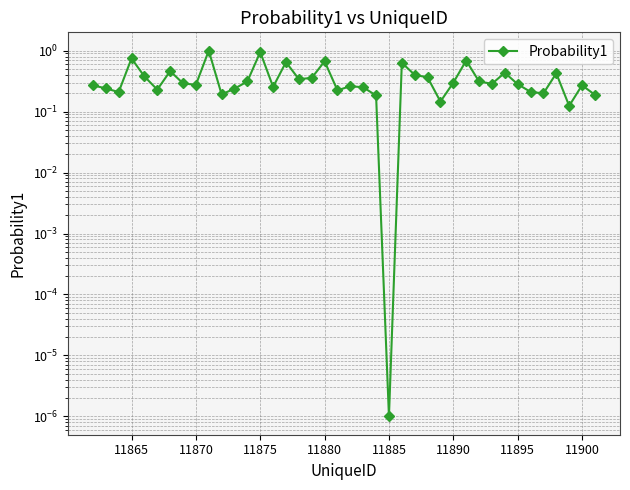

How many points are higher than both their immediate neighbors (excluding endpoints)?

12